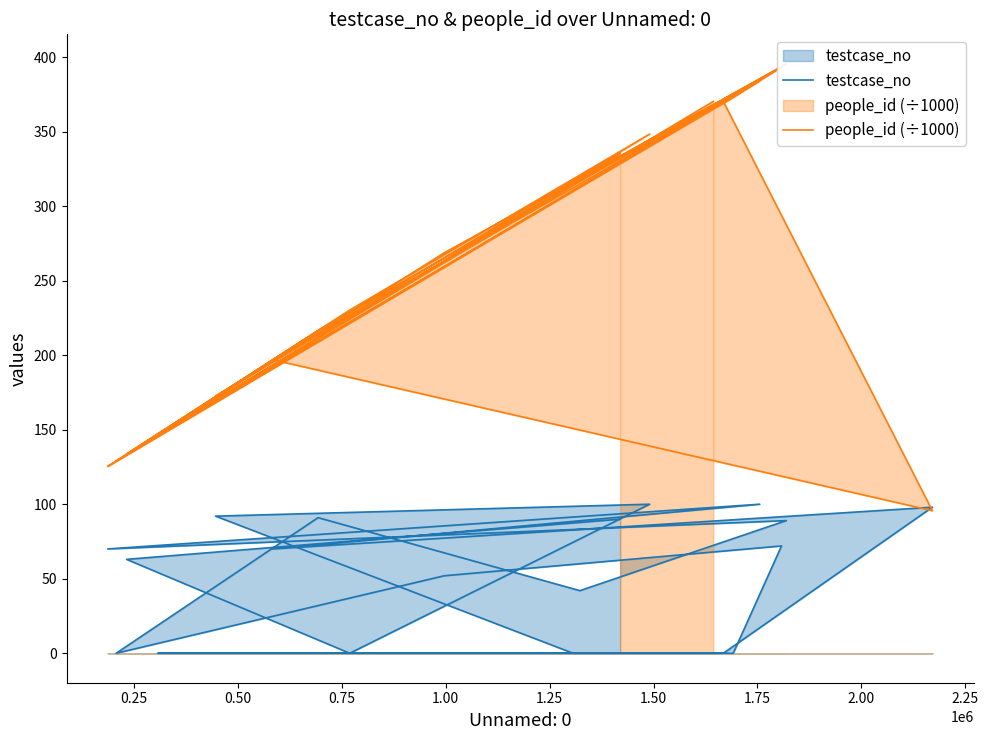

Is the value of people_id (÷1000) at 13 greater than the value of testcase_no at 2.25?

Yes